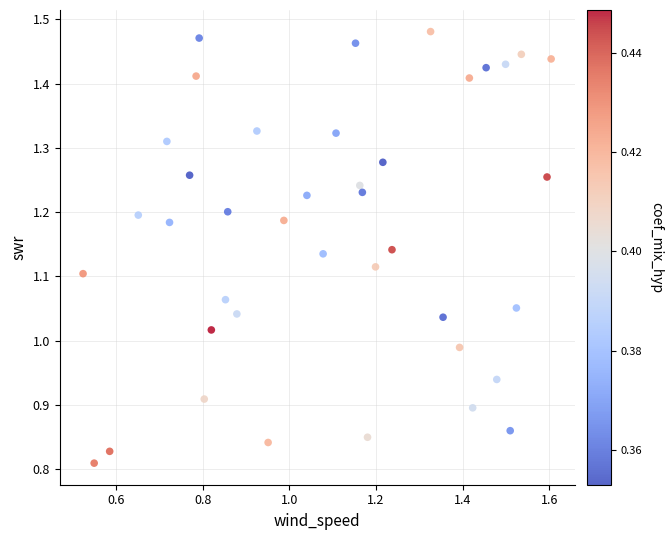

What is the range of Y values (max minus min)?

0.7